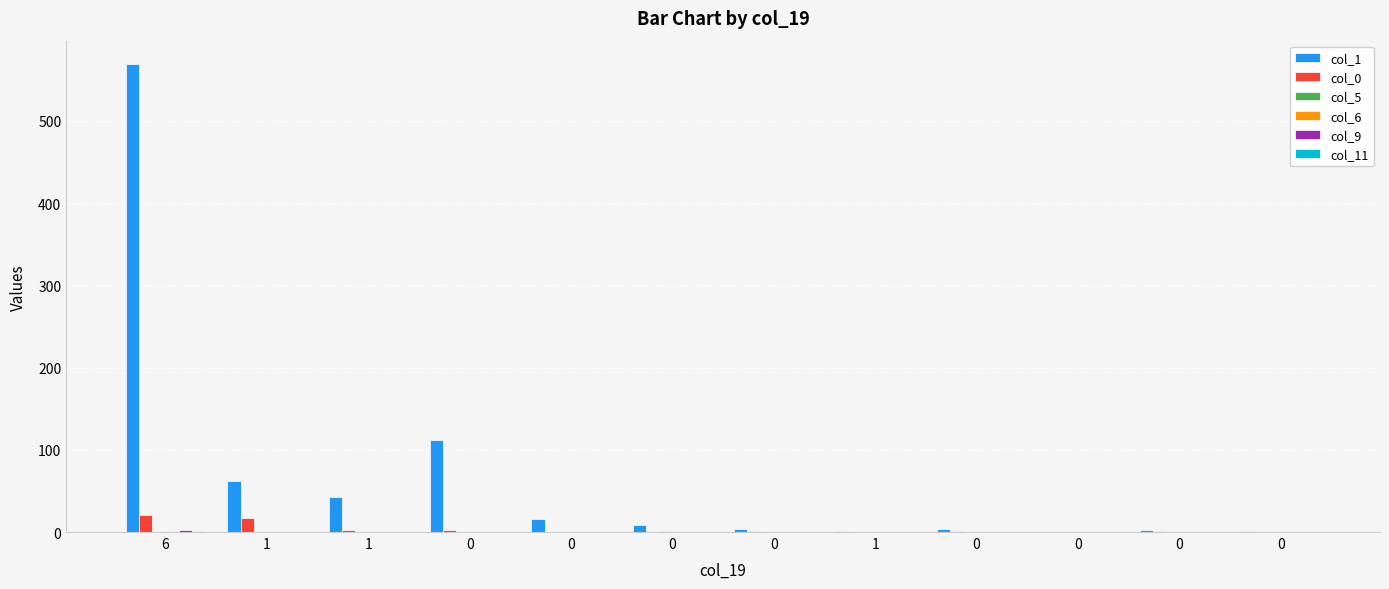

Which series has the largest range (max minus min)?

col_1